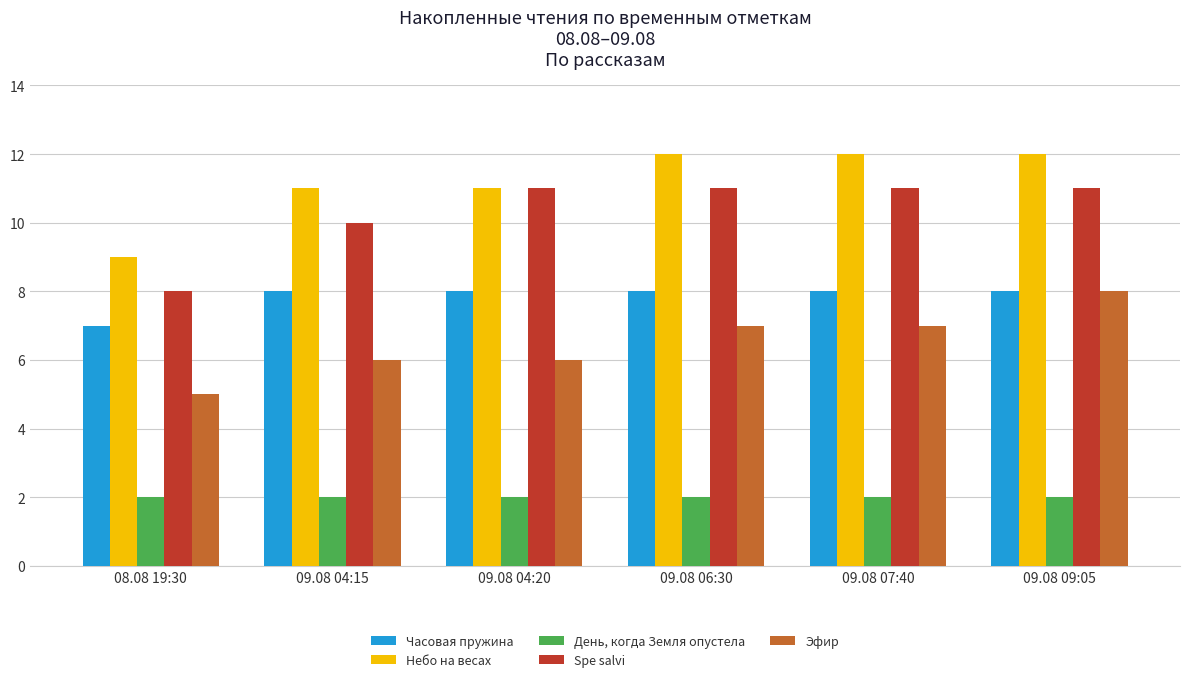

How many bars are there in each group?

5